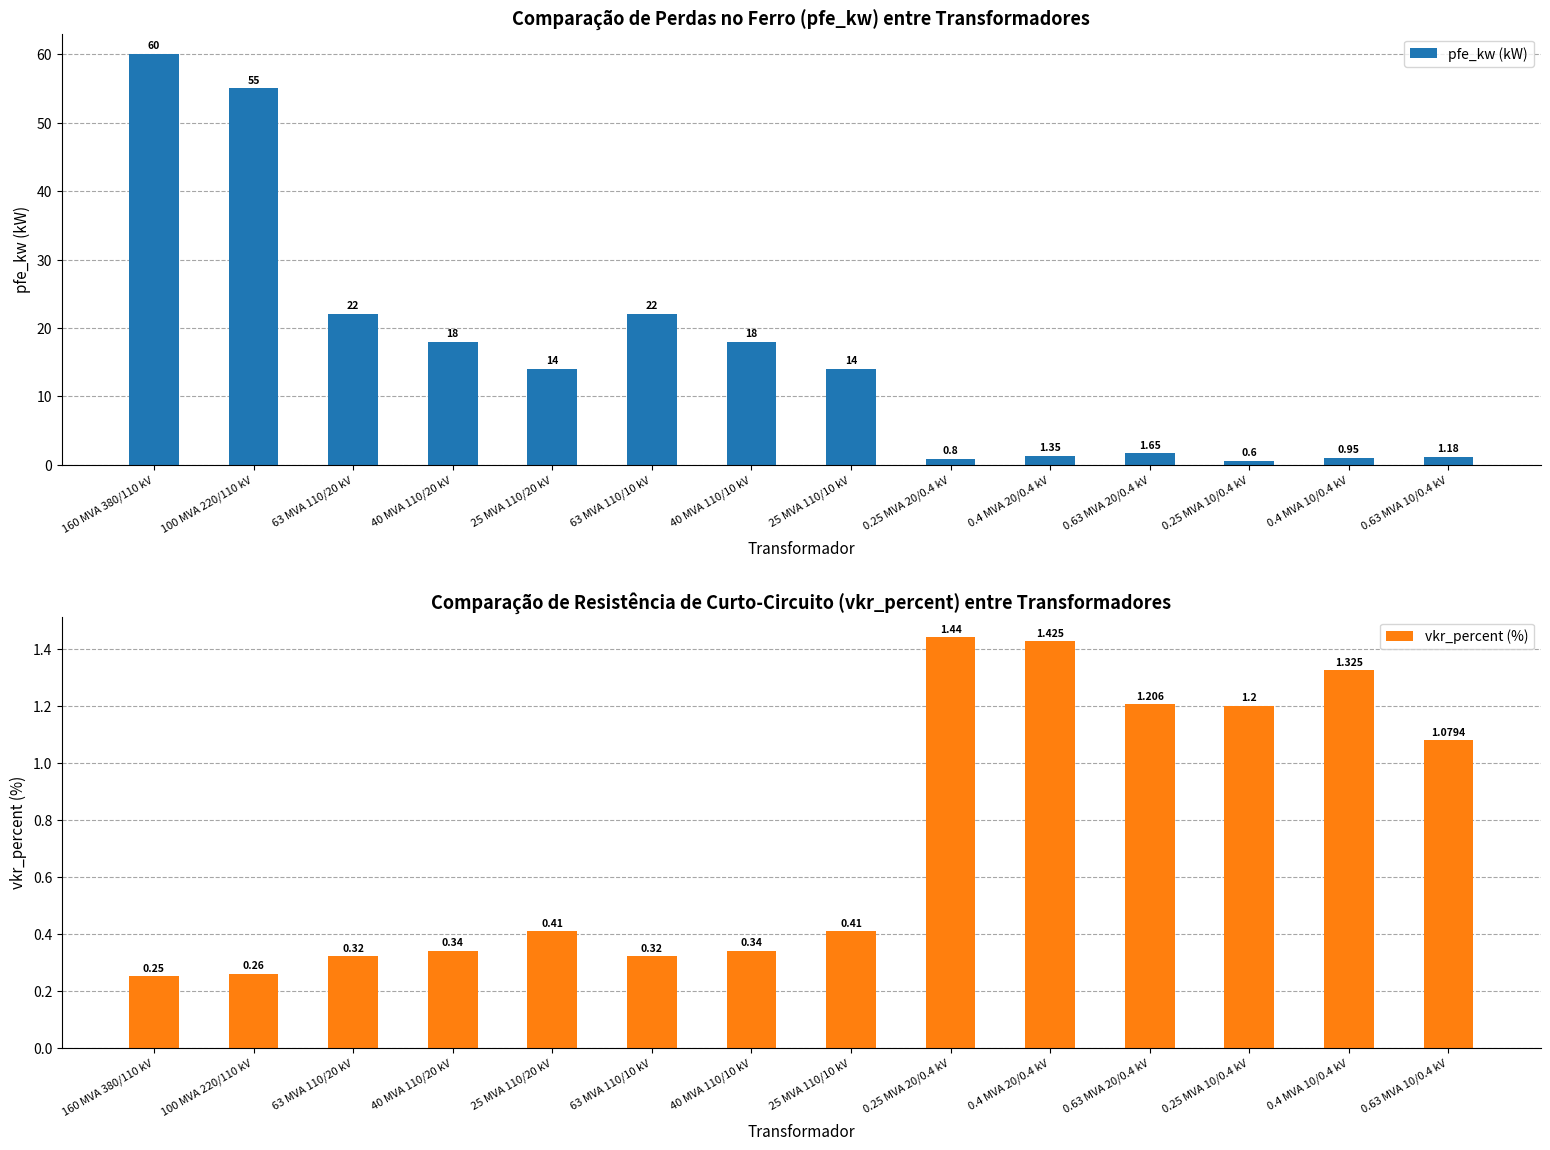

Between 0.4 MVA 20/0.4 kV and 0.63 MVA 10/0.4 kV, which series saw the biggest shift?

vkr_percent (%)